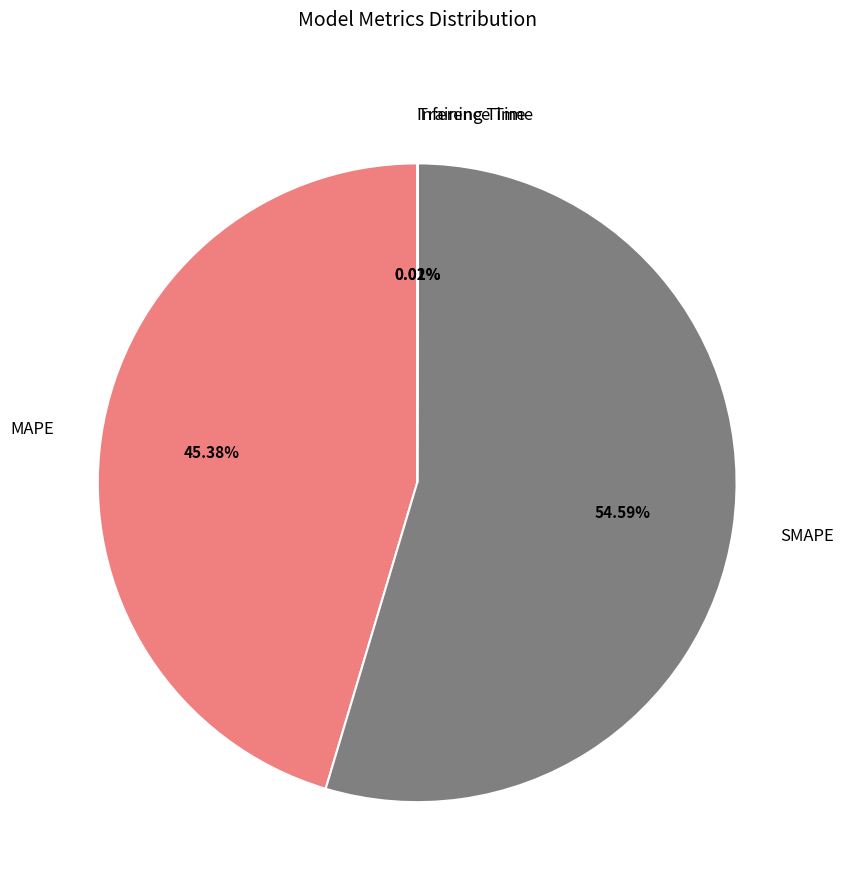

Which category accounts for the majority?

SMAPE